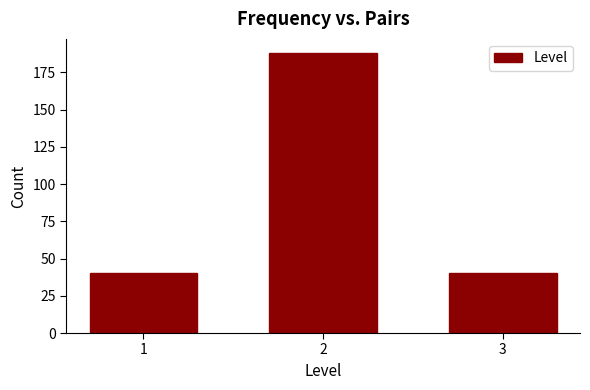

Reading left to right, extract all data points from this chart.

1=40	2=188	3=40